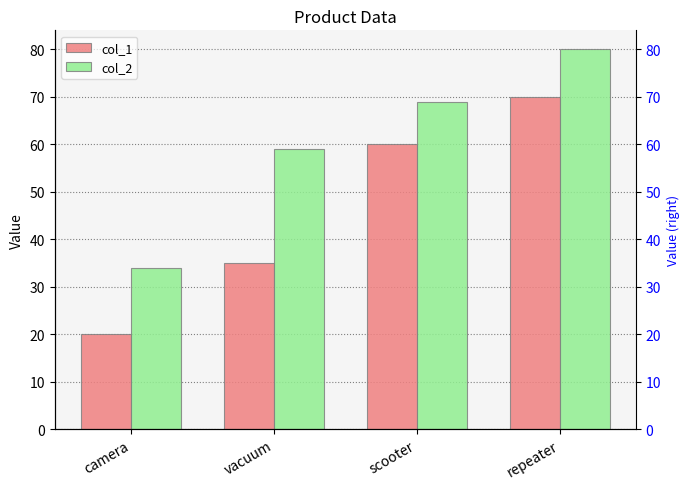

How many groups of bars are there?

4